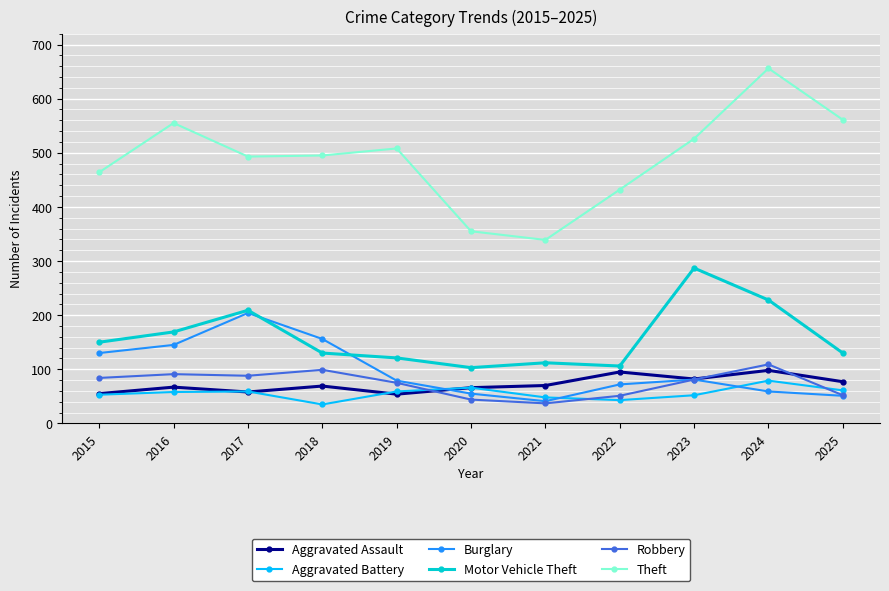

How many times do Burglary and Aggravated Battery cross each other?

3